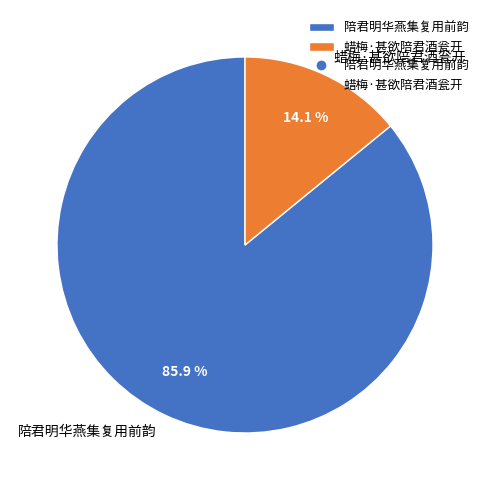

How many segments does this pie chart have?

2